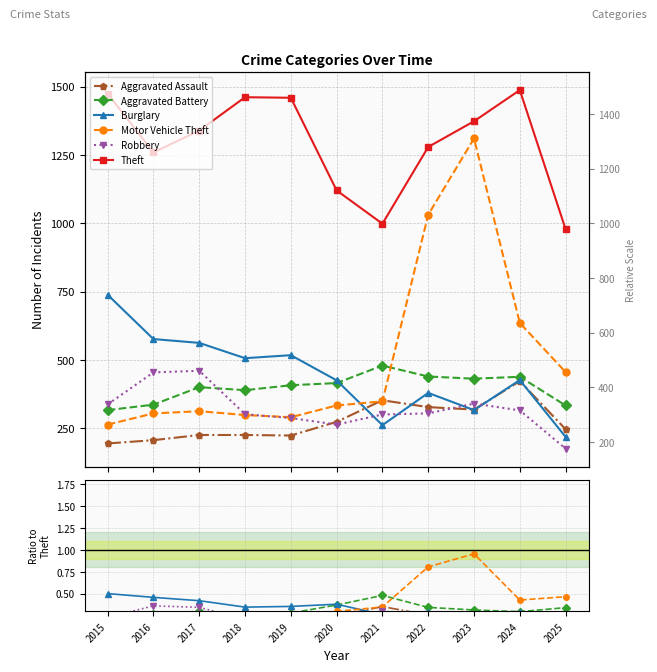

Between 2018 and 2023, which is larger?

2023